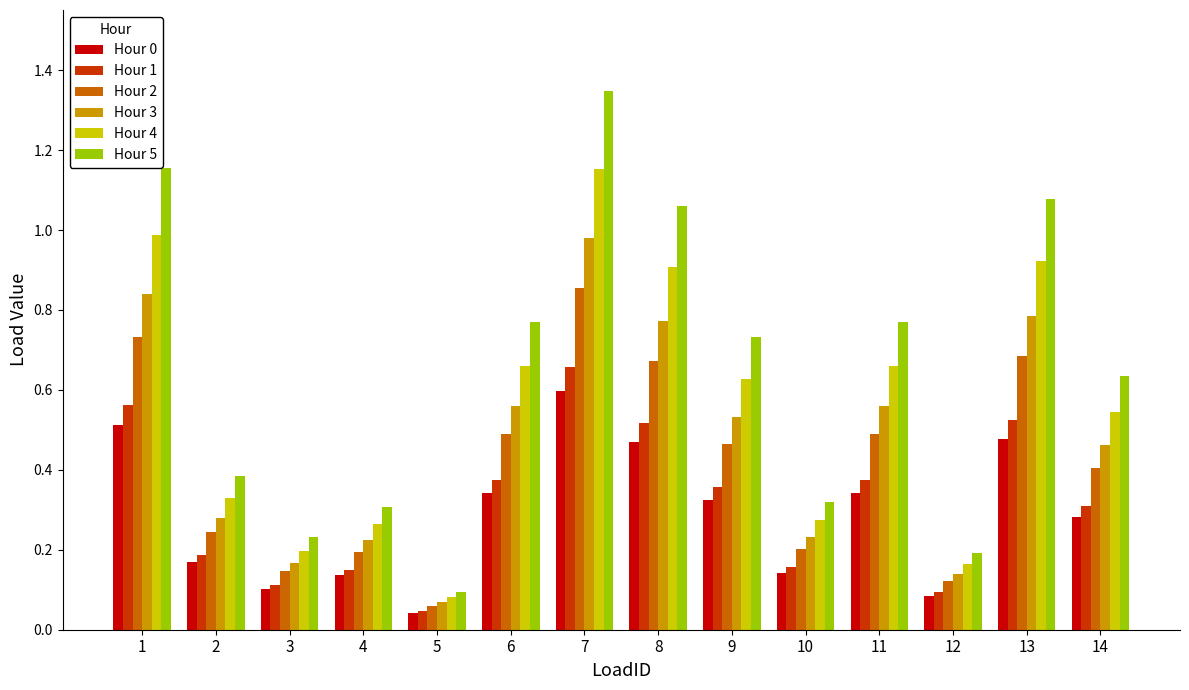

Which series has the largest total across all categories?

Hour 5